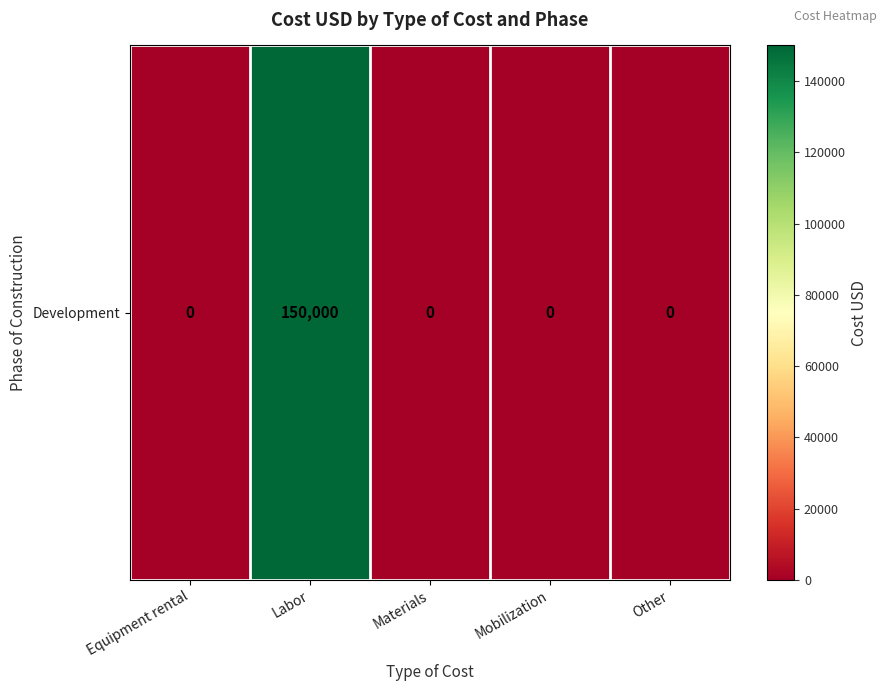

What is the difference between the maximum and minimum values?

150000